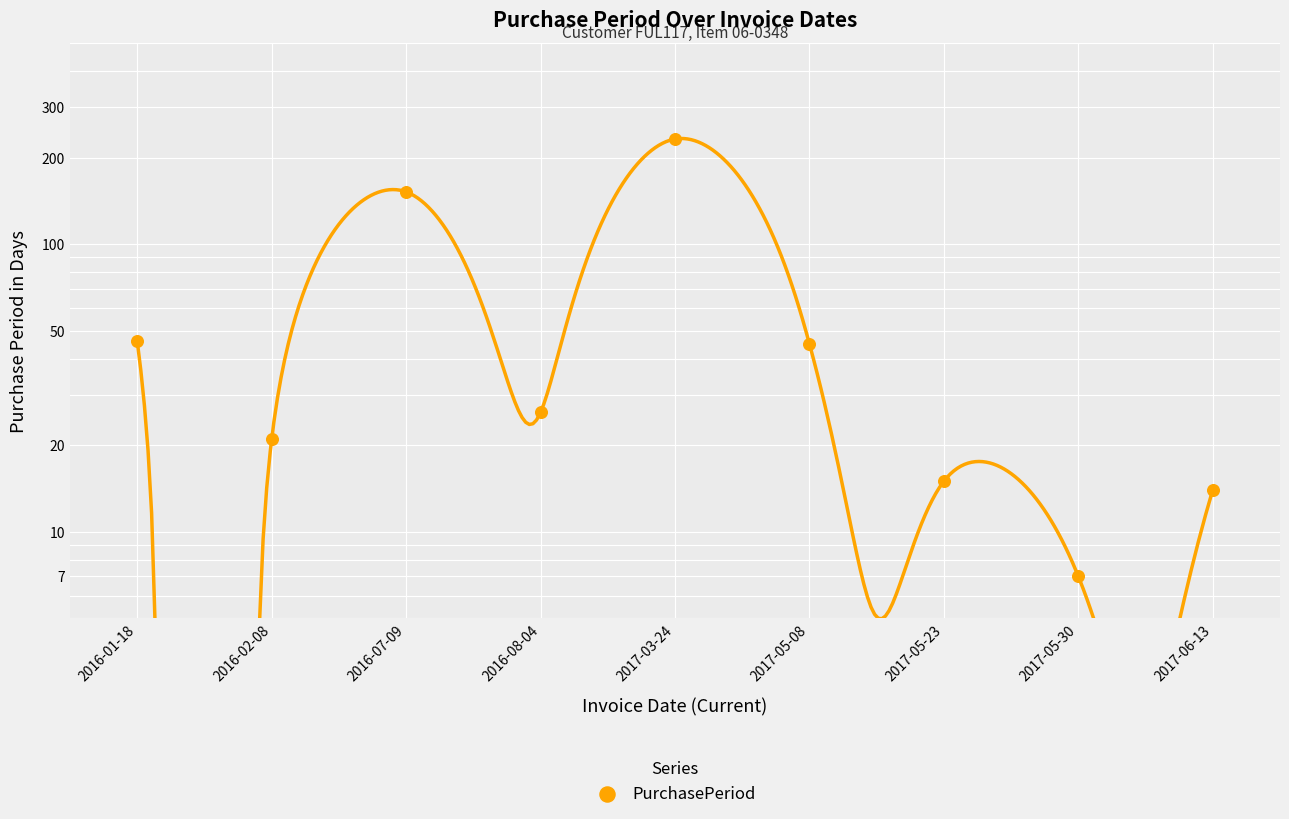

Which has a higher value, 2017-05-08 or 2016-08-04?

2017-05-08